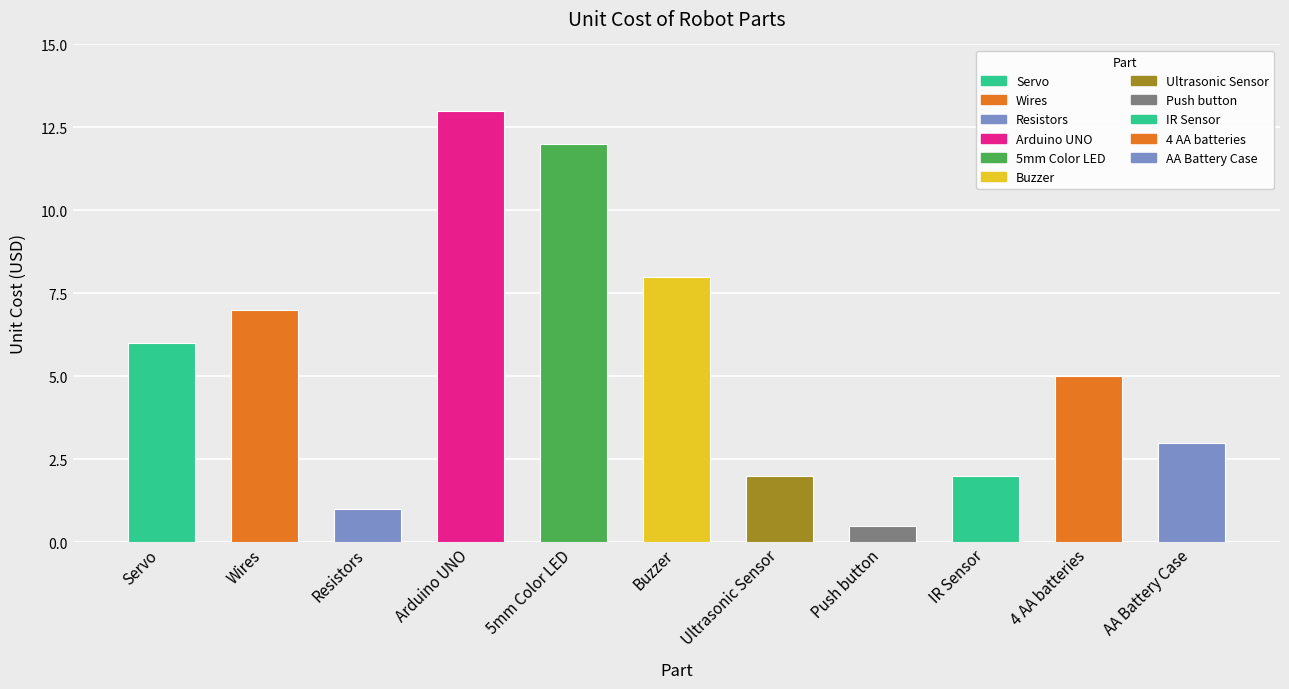

What is the smallest value displayed?

0.5